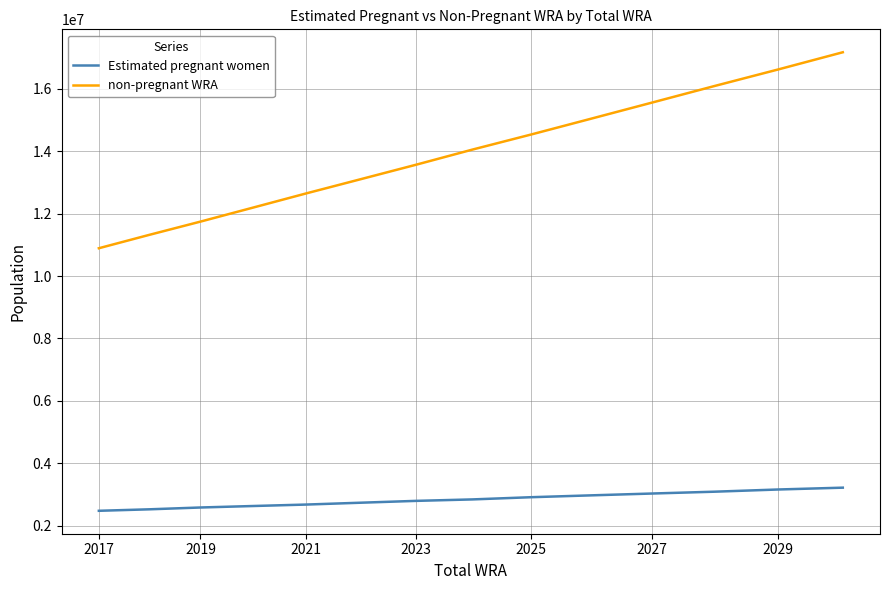

What is the sum of all Estimated pregnant women values?

39693737.4